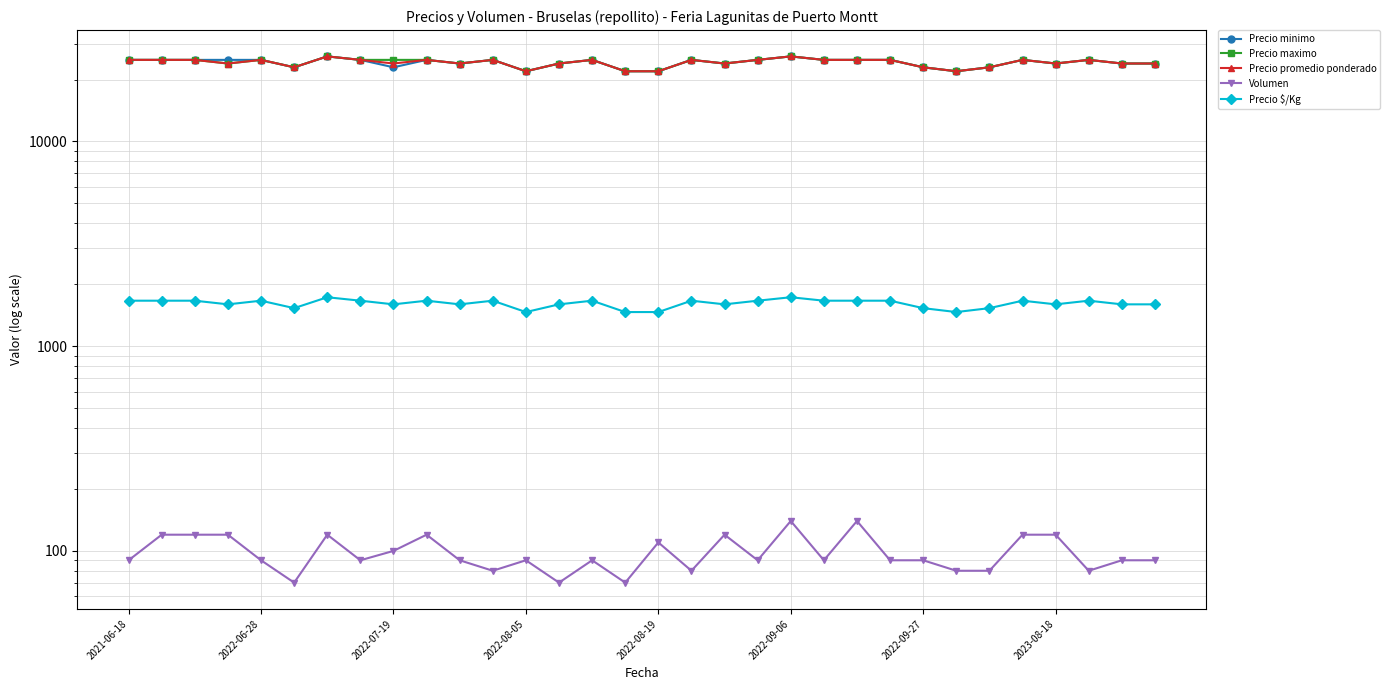

Between 12 and 15, which series saw the biggest shift?

Volumen